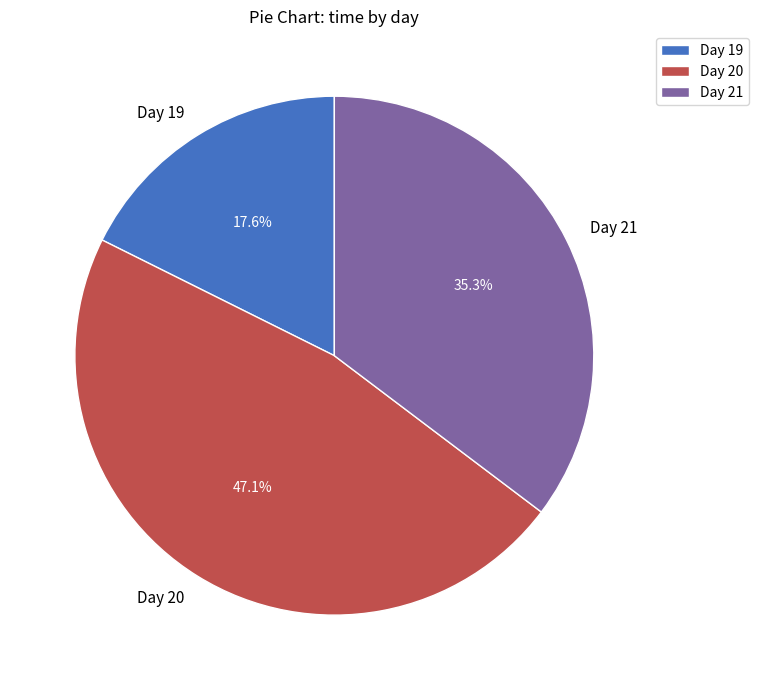

How many segments does this pie chart have?

3